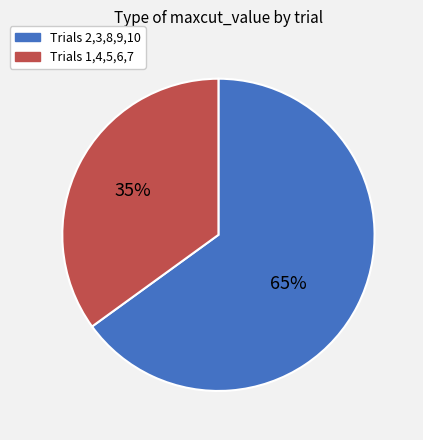

How many slices are in this pie chart?

2